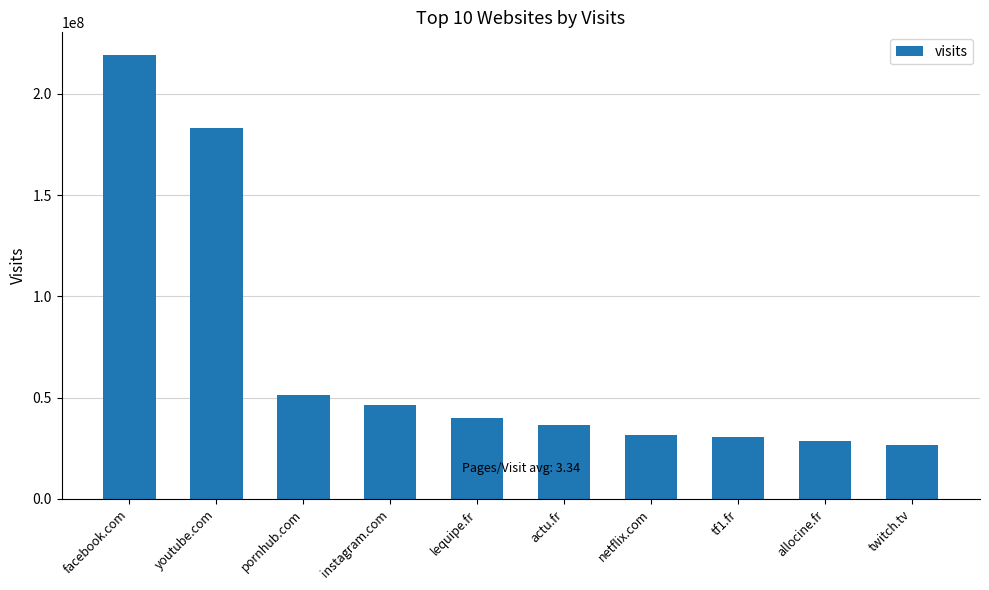

What value does the data have at netflix.com, to the nearest 10?

31757370